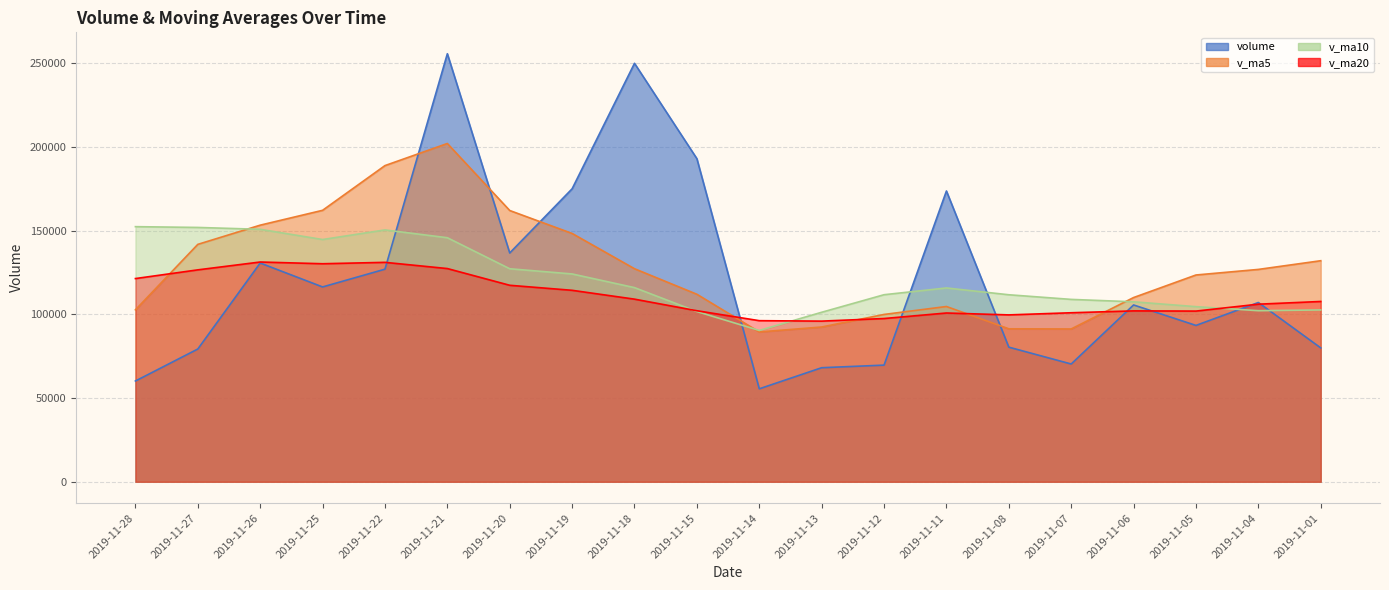

What is the highest value of the v_ma5 series?

202168.3